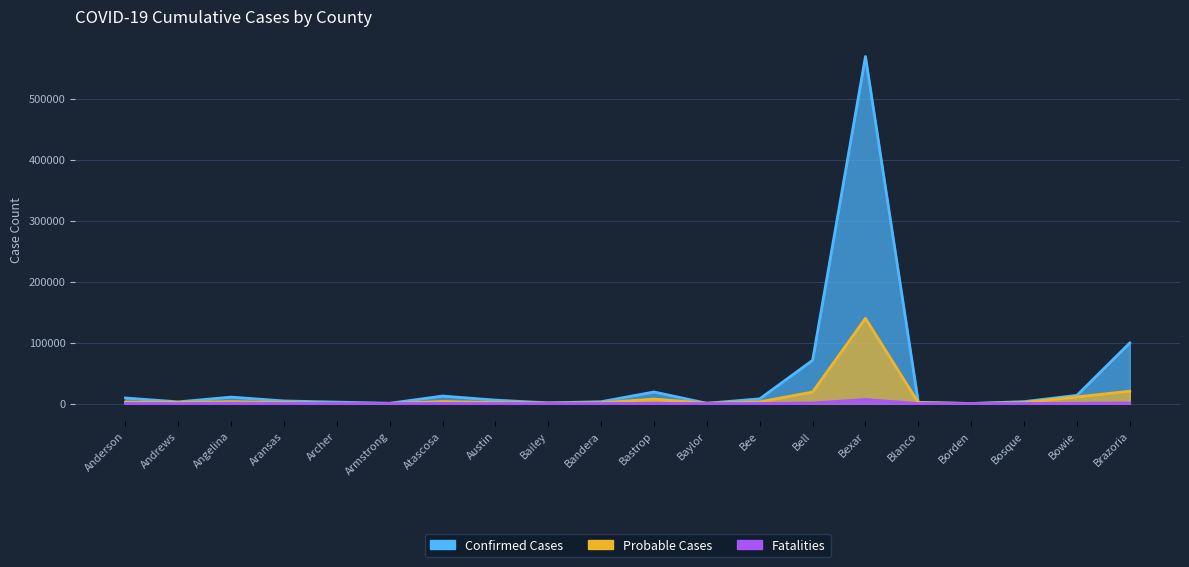

Does the chart have visible grid lines?

Yes